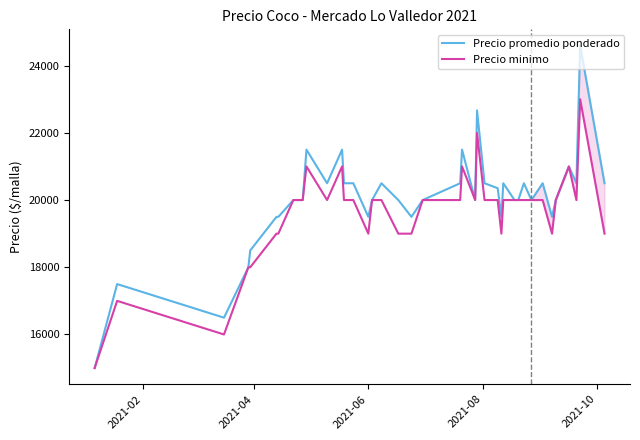

How many lines are shown in the chart?

2